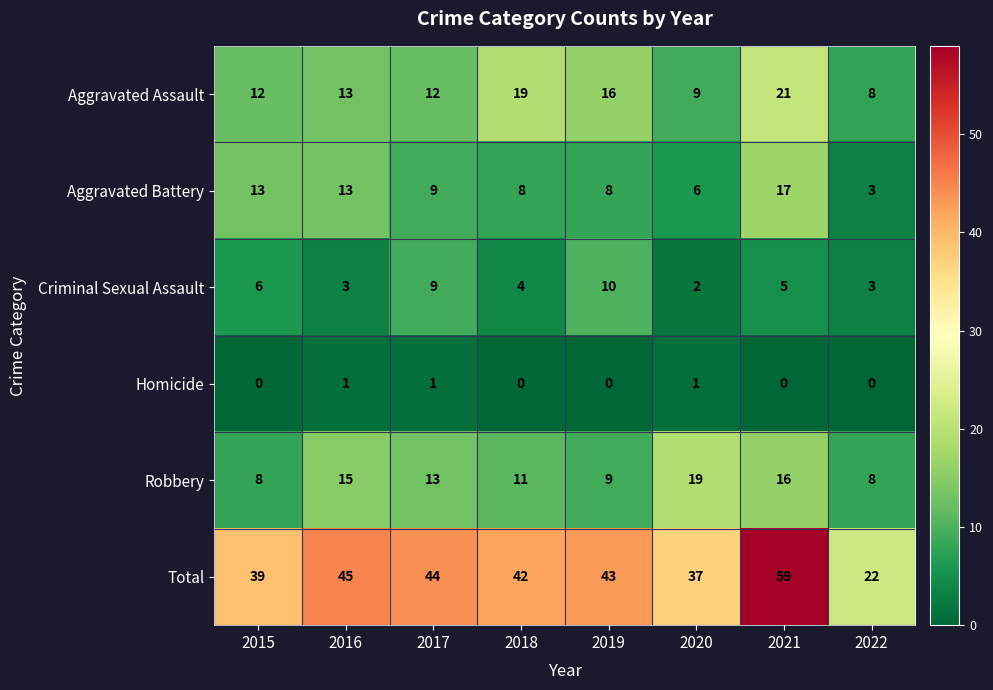

Which series changed the most between 2019 and 2020?

Robbery